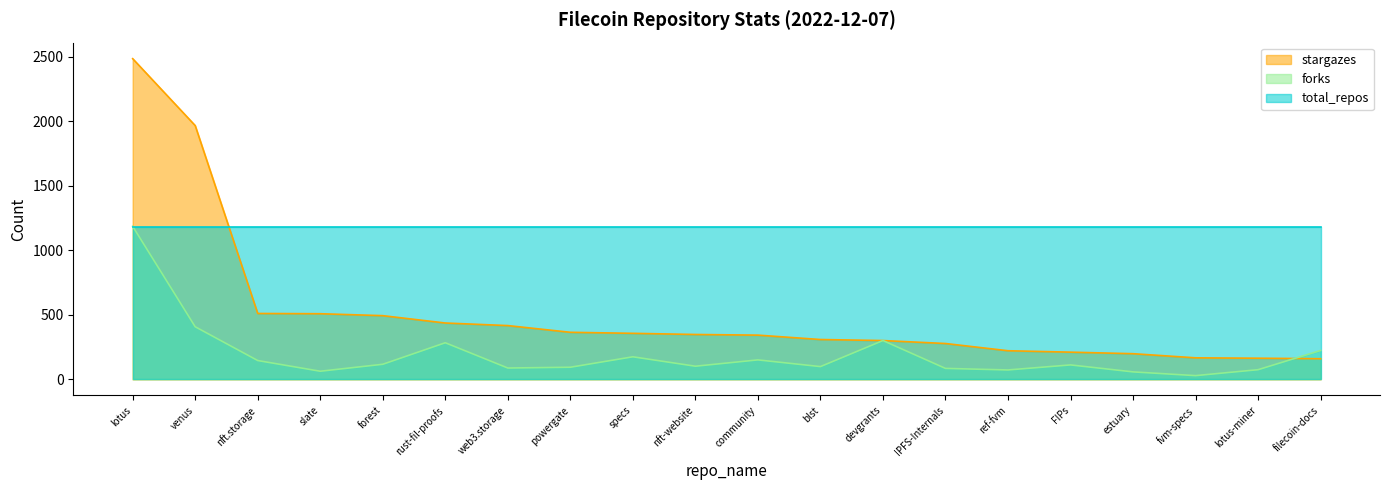

At which label does forks reach its minimum?

fvm-specs